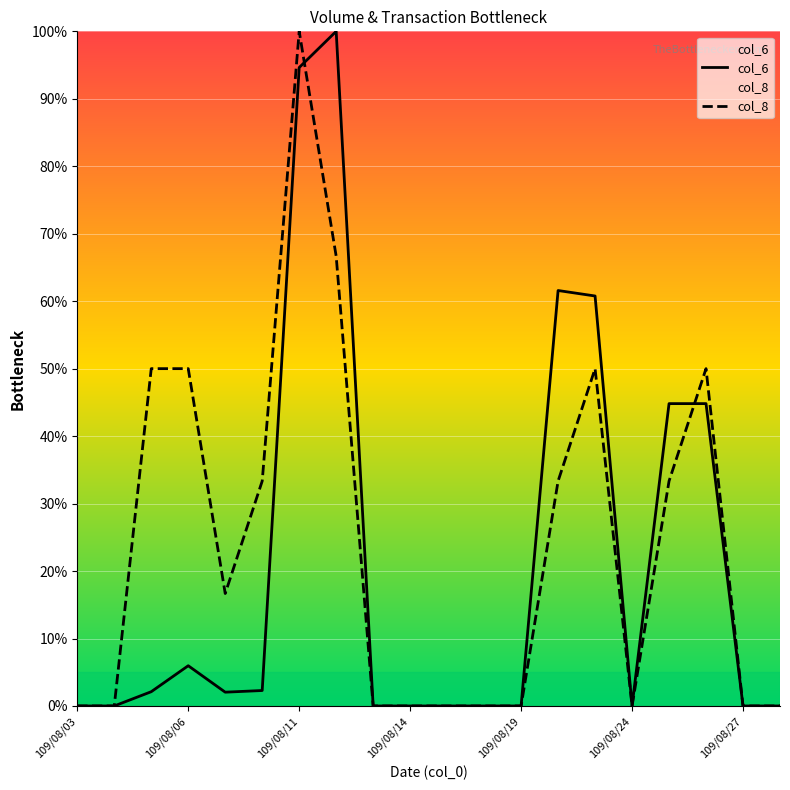

What is the sum of all col_6 values?

419.0